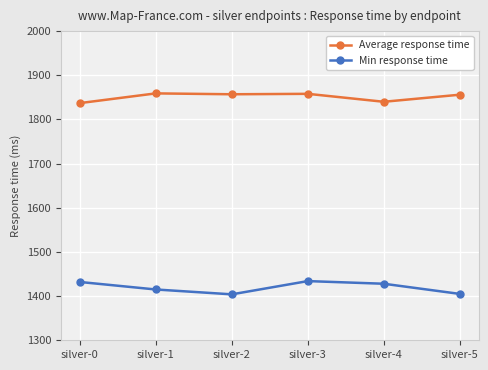

Which series has the widest spread of values?

Min response time